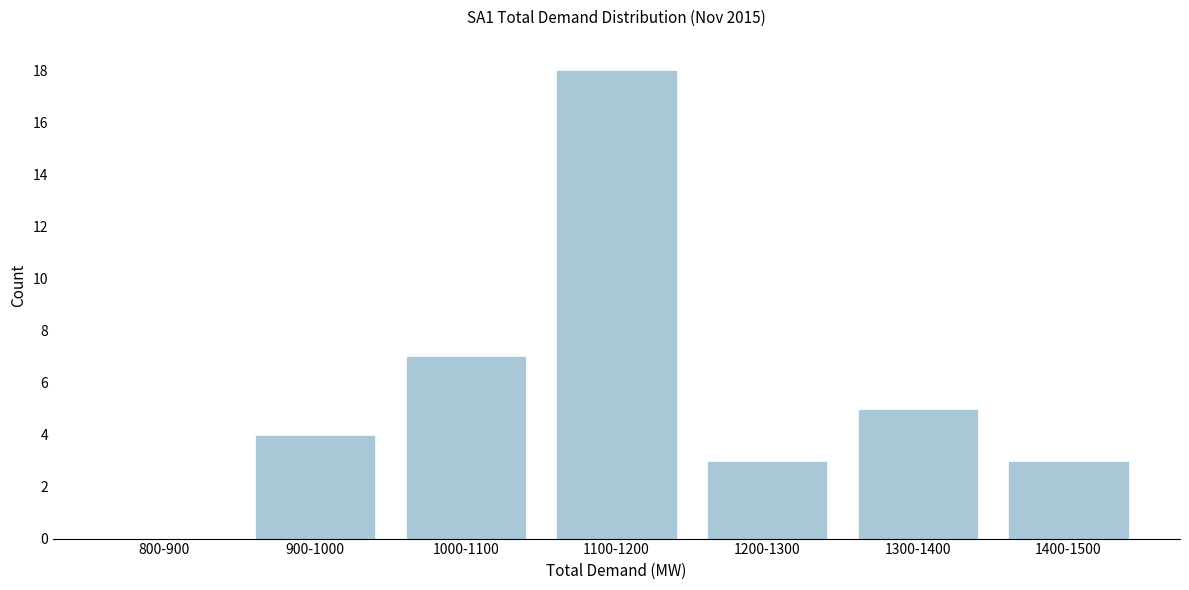

Reading left to right, extract all data points from this chart.

800-900=0	900-1000=4	1000-1100=7	1100-1200=18	1200-1300=3	1300-1400=5	1400-1500=3